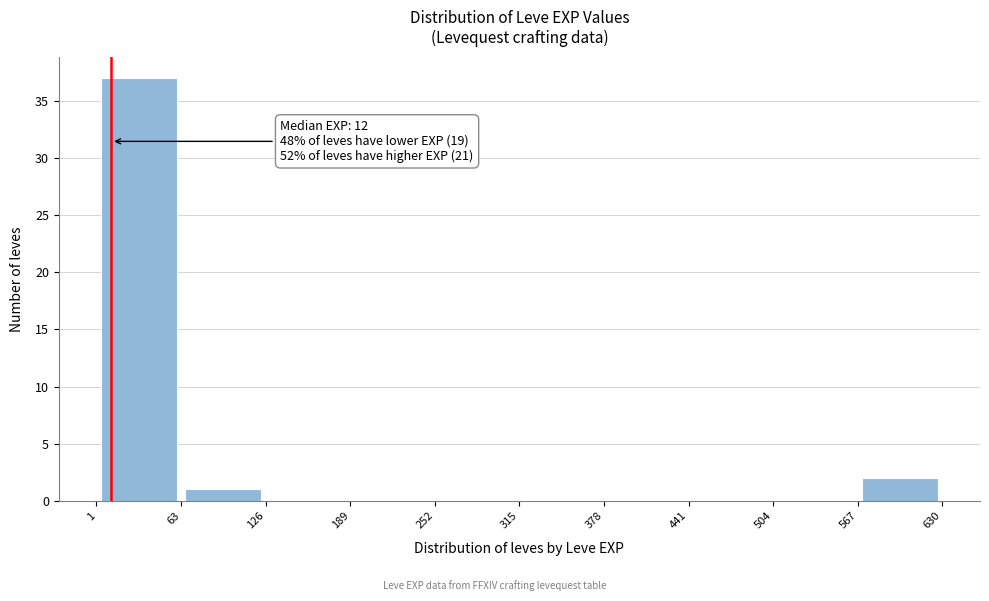

Which range on the x-axis has the tallest bar?

1 to 63